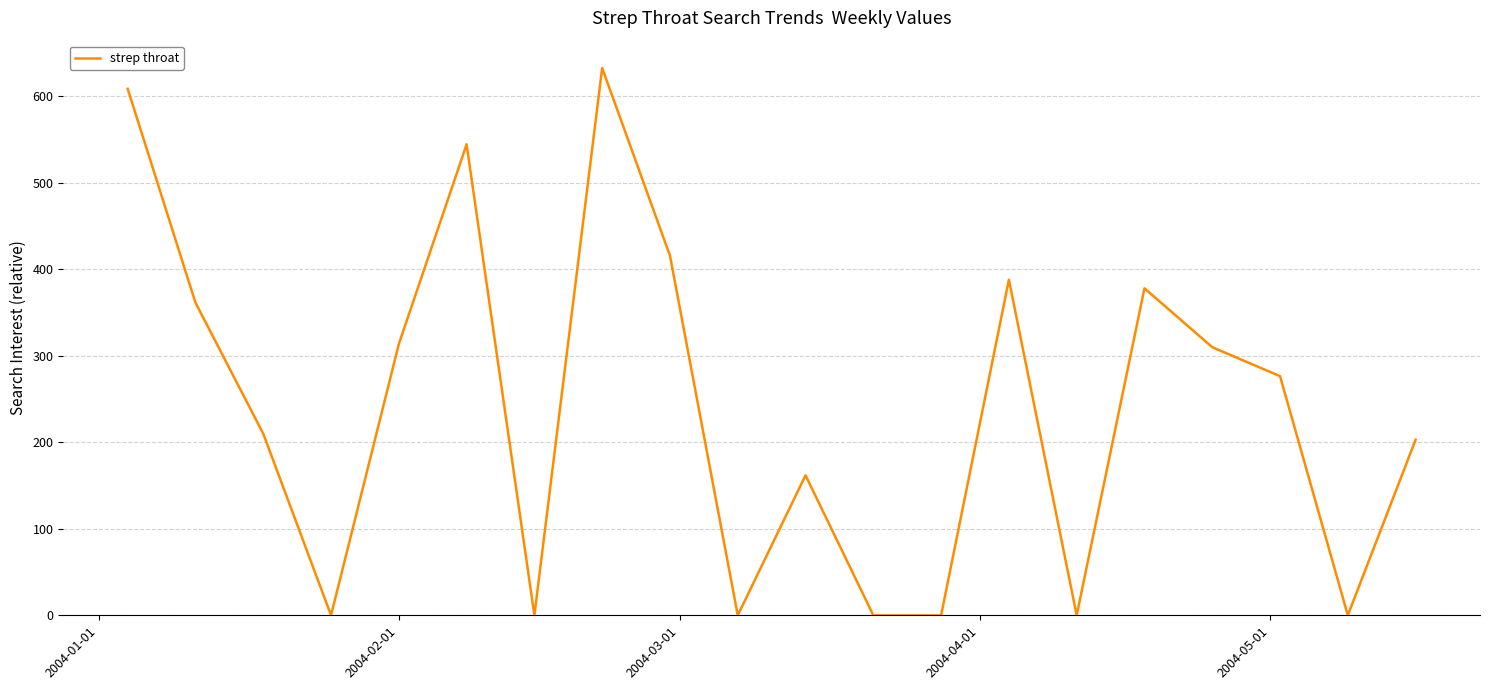

What is the difference between the maximum and minimum values?

632.7